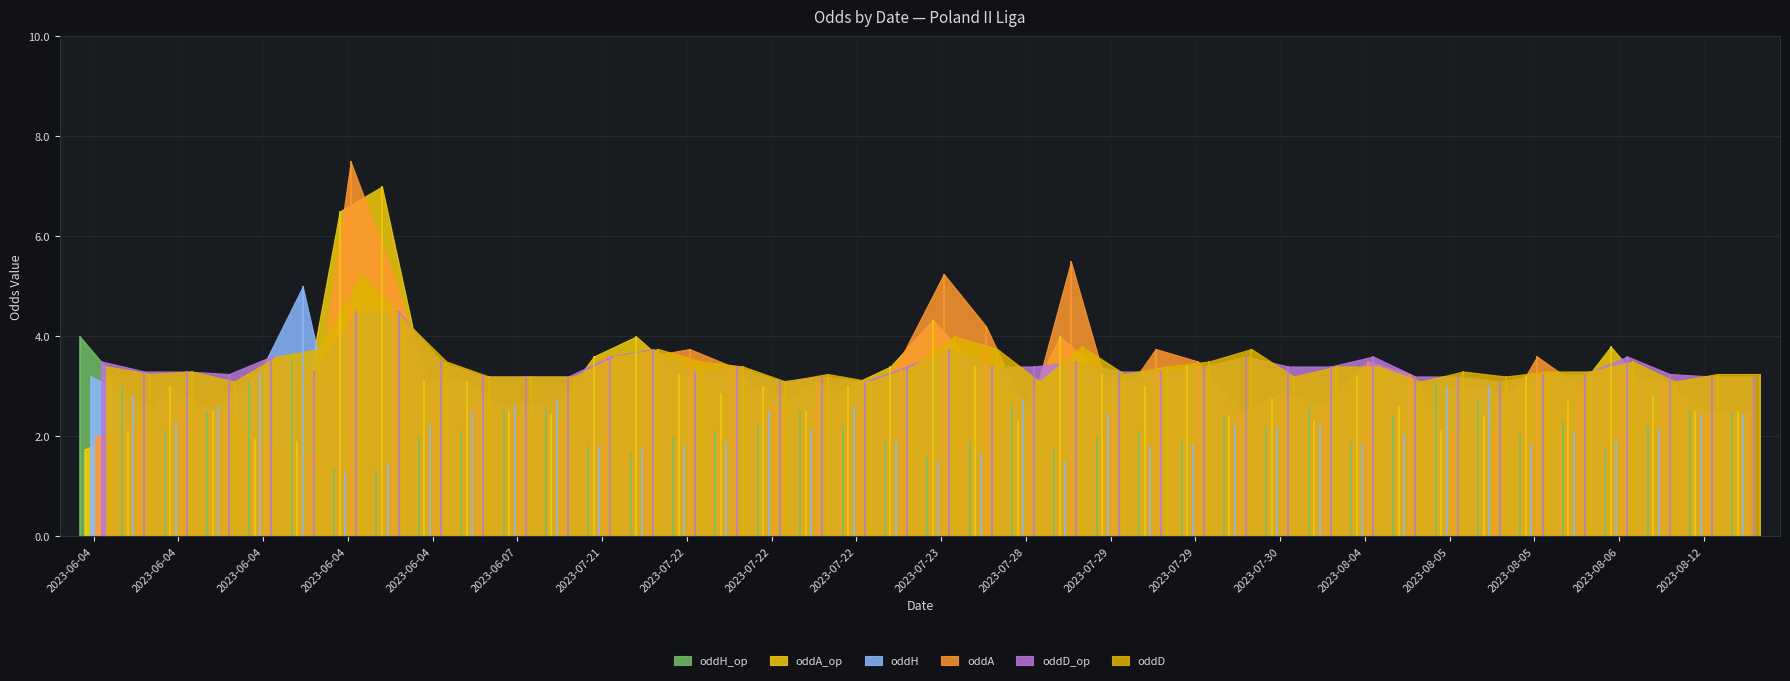

What is the minimum value shown in the chart?

1.3